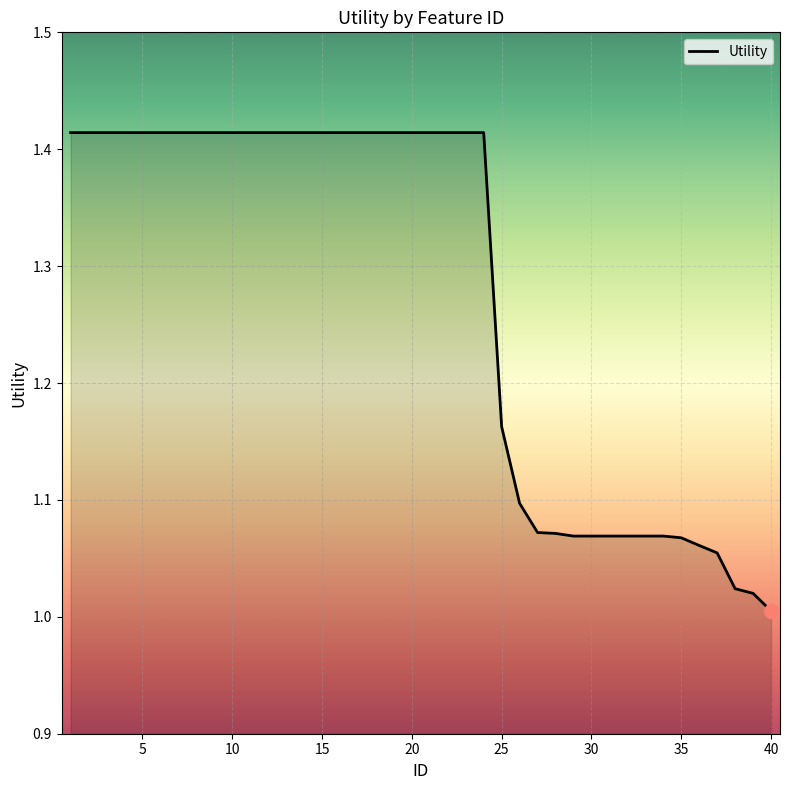

What is the difference between the maximum and minimum values?

0.4